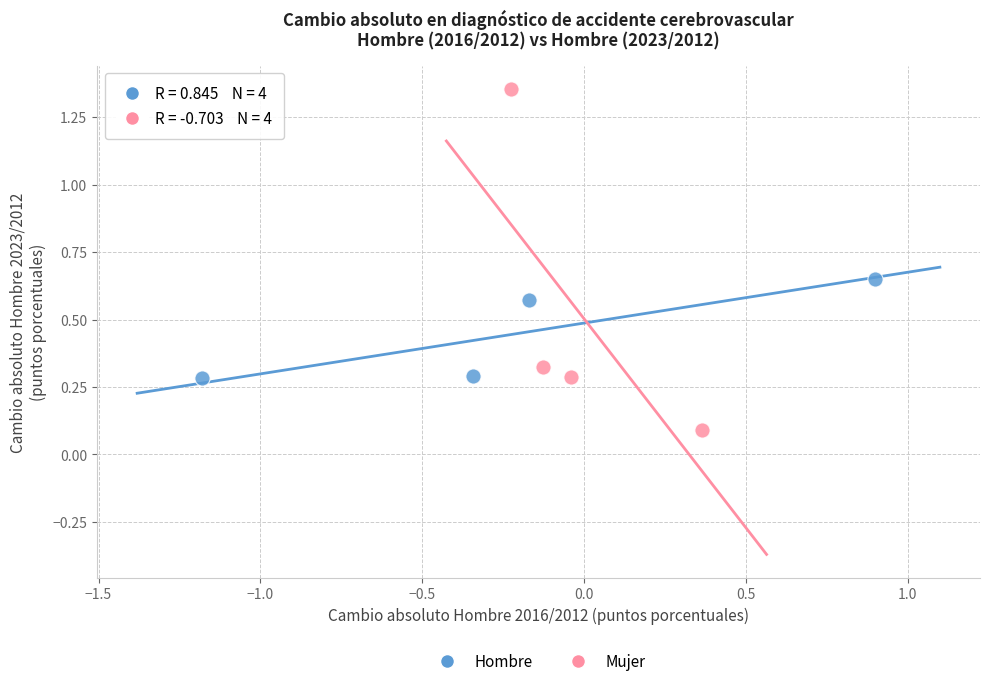

Which series contains the lowest Y value?

Mujer